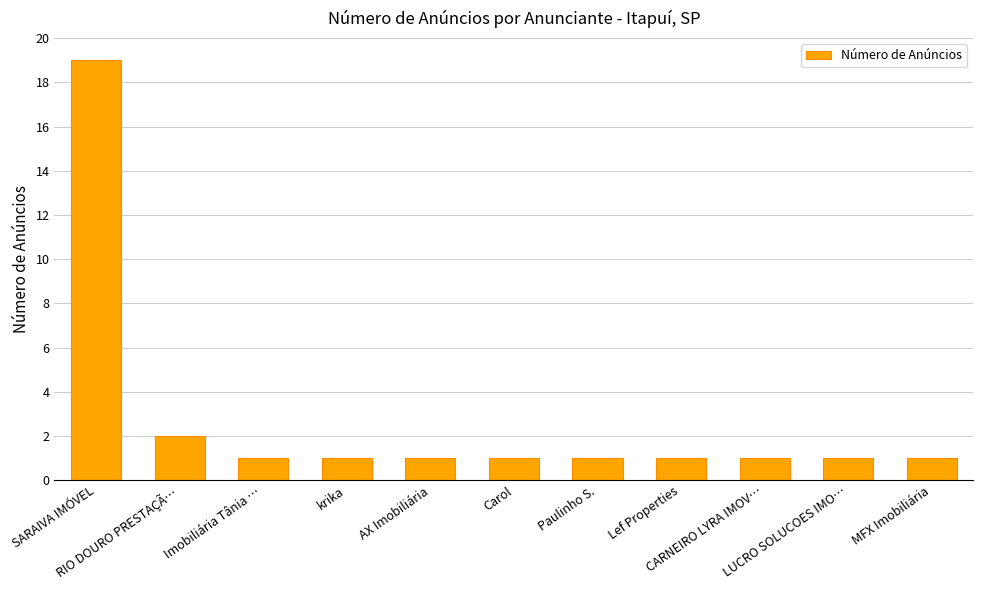

What is the value of the 6th bar from the left?

1